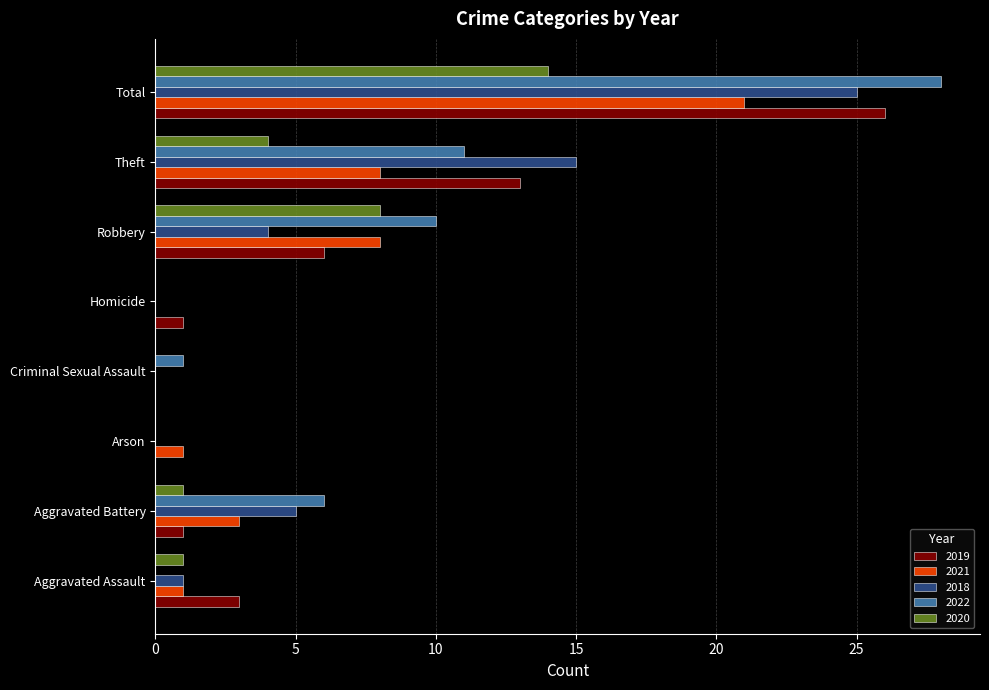

What are all the series names shown in the legend?

2019, 2021, 2018, 2022, 2020